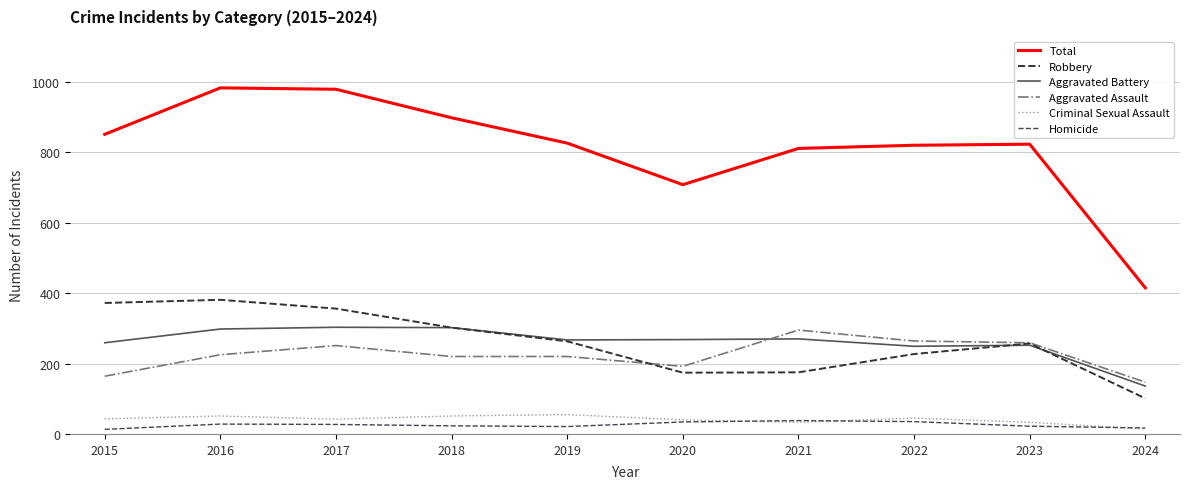

Does the chart display data point markers on the line(s)?

No